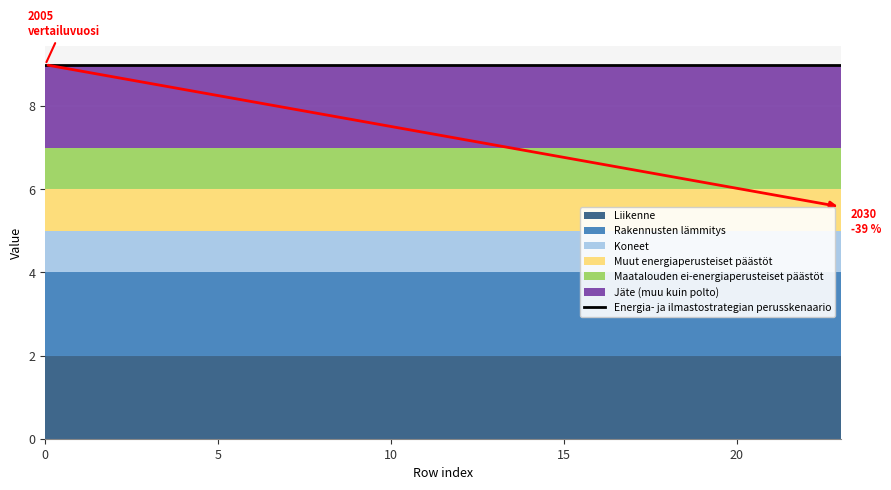

Is it true that 1 equals 2 at 17?

True